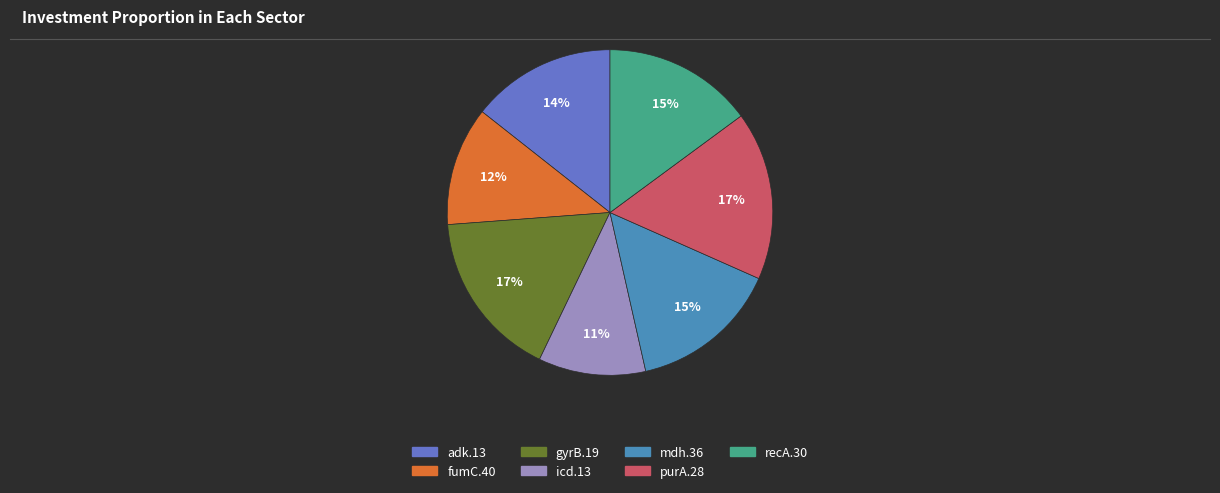

Does gyrB.19 represent more than half of the total?

No